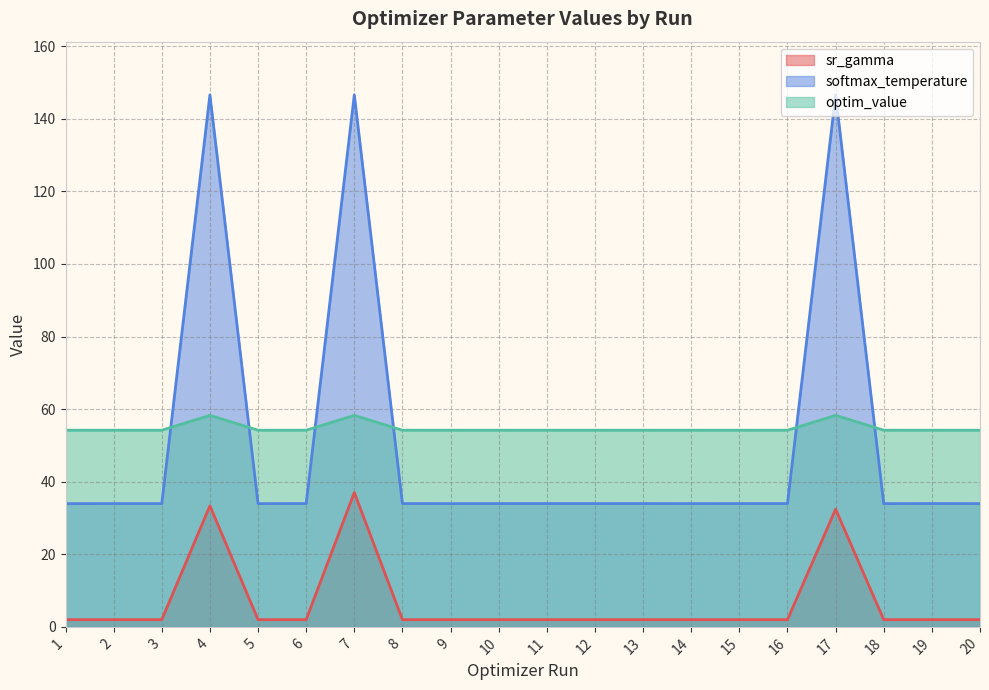

What is the minimum value for softmax_temperature?

34.0